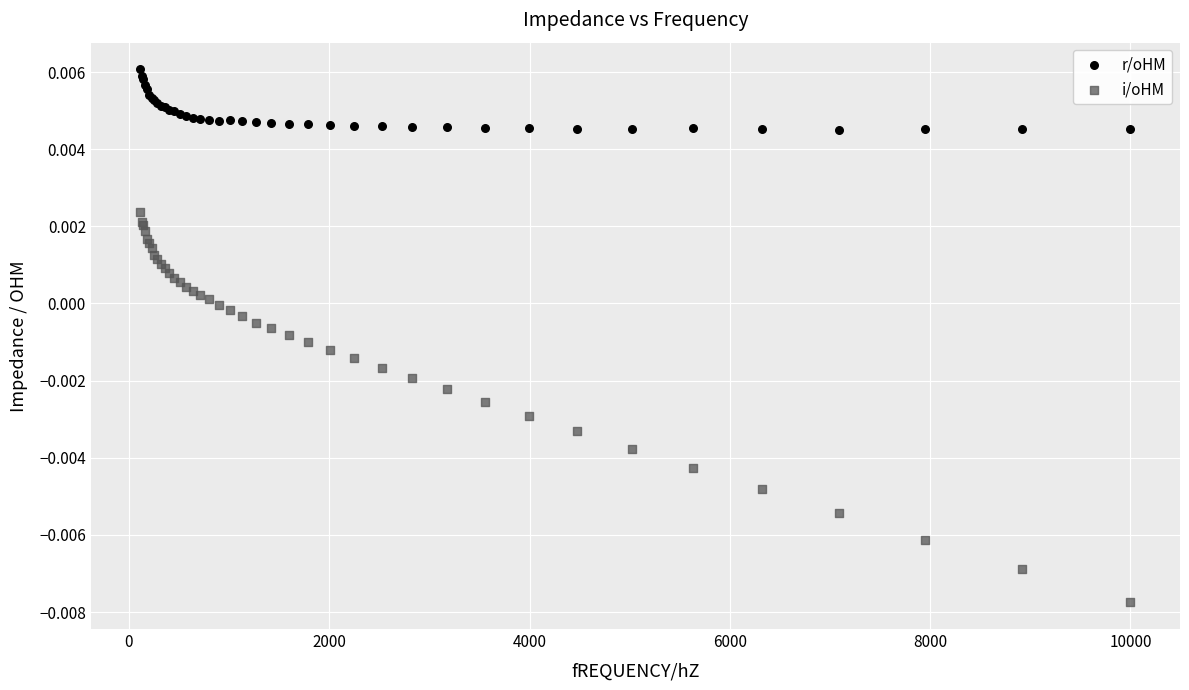

Which series contains the lowest Y value?

i/oHM